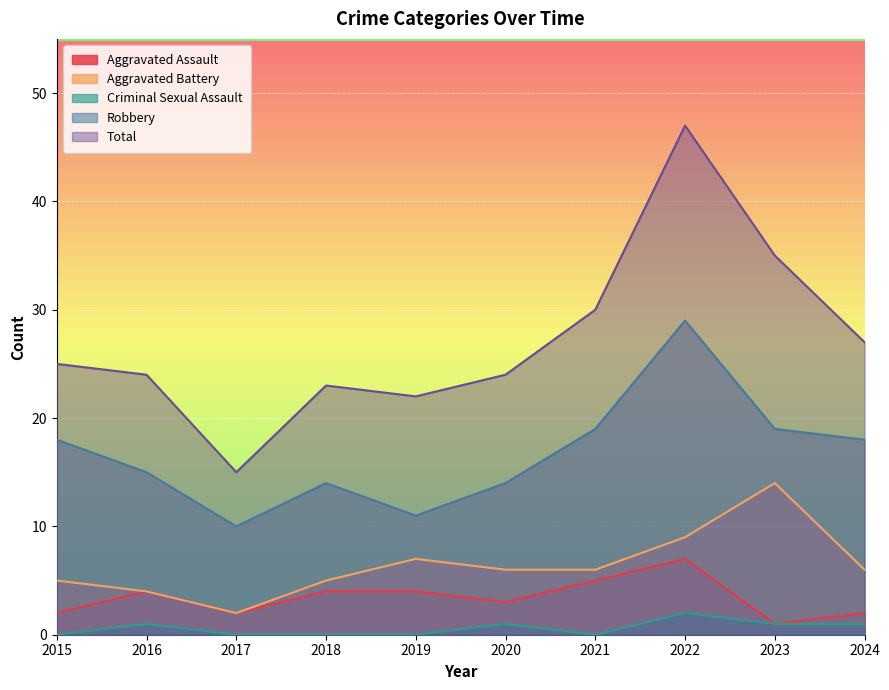

How many data points in Aggravated Assault are above 4?

2